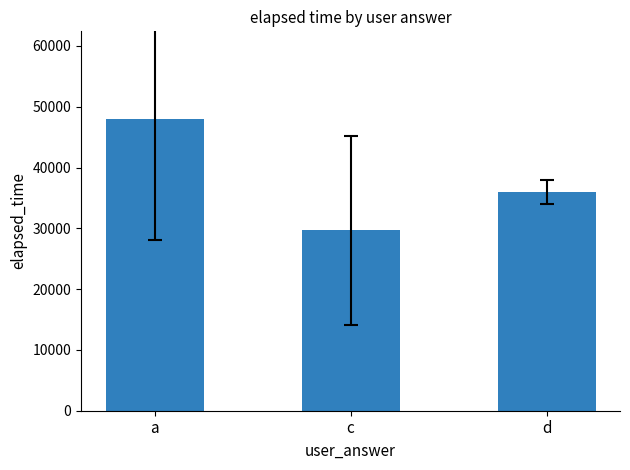

At which category does the chart reach its minimum across all series?

c